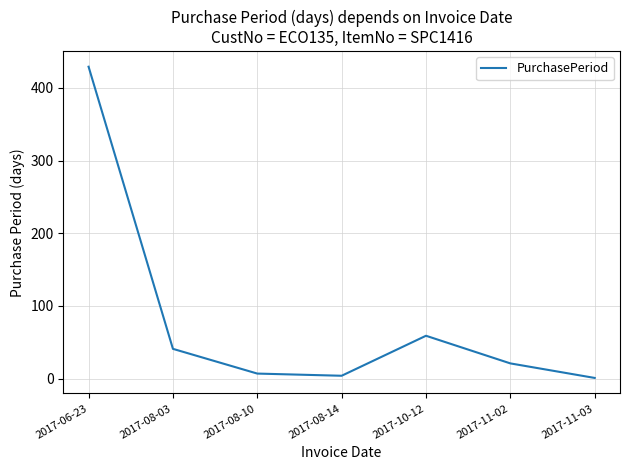

Does the chart display data point markers on the line(s)?

No